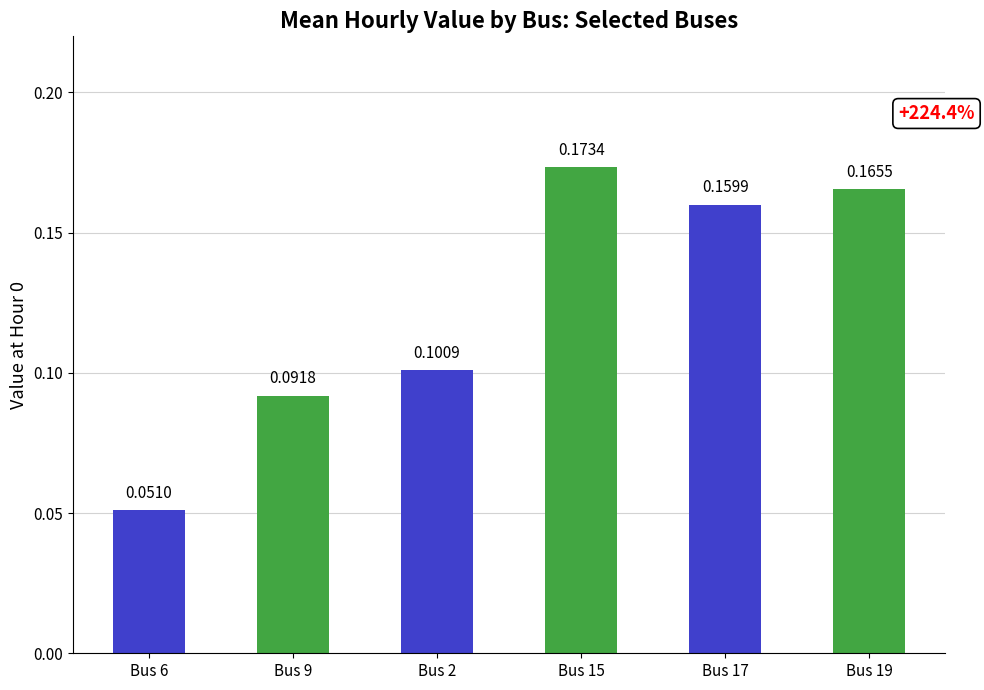

What is the change in value from Bus 9 to Bus 19?

+0.1